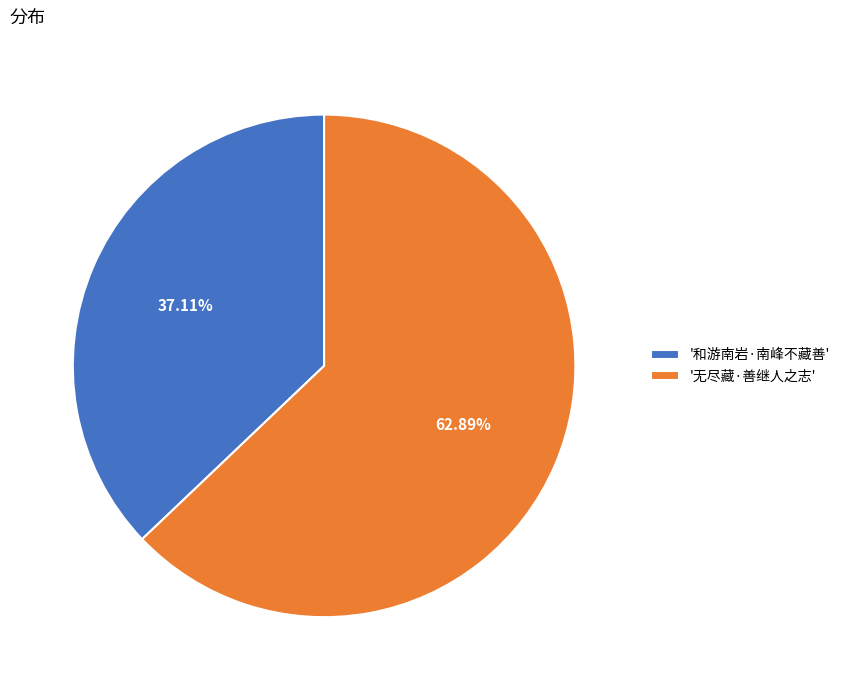

Which category accounts for the majority?

'无尽藏·善继人之志'